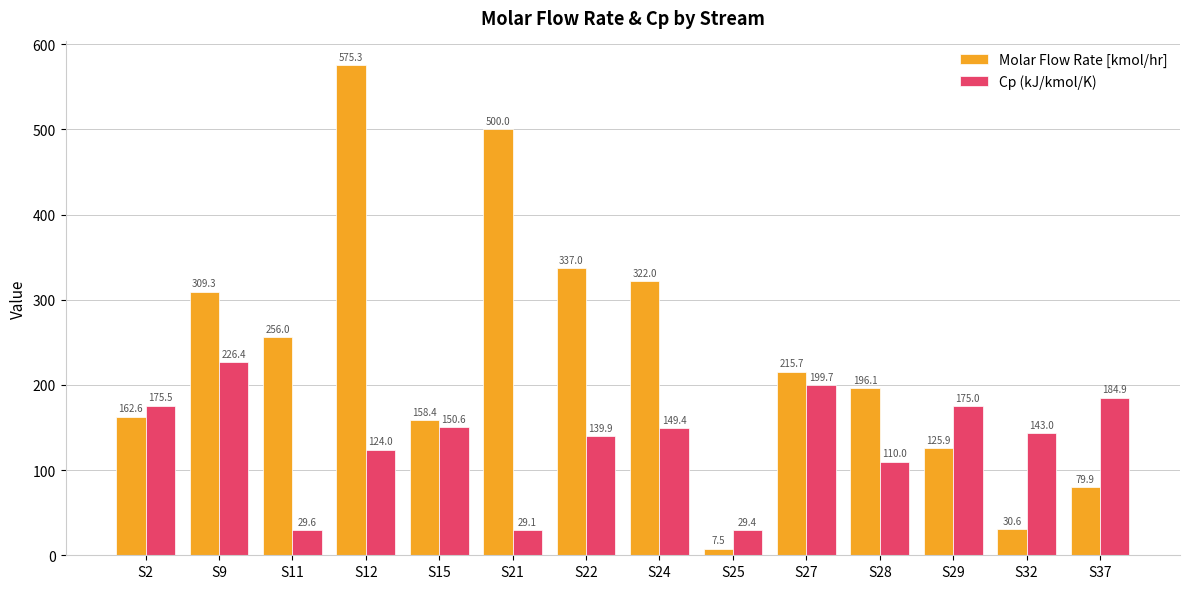

Which category has the highest value in the Molar Flow Rate [kmol/hr] series?

S12